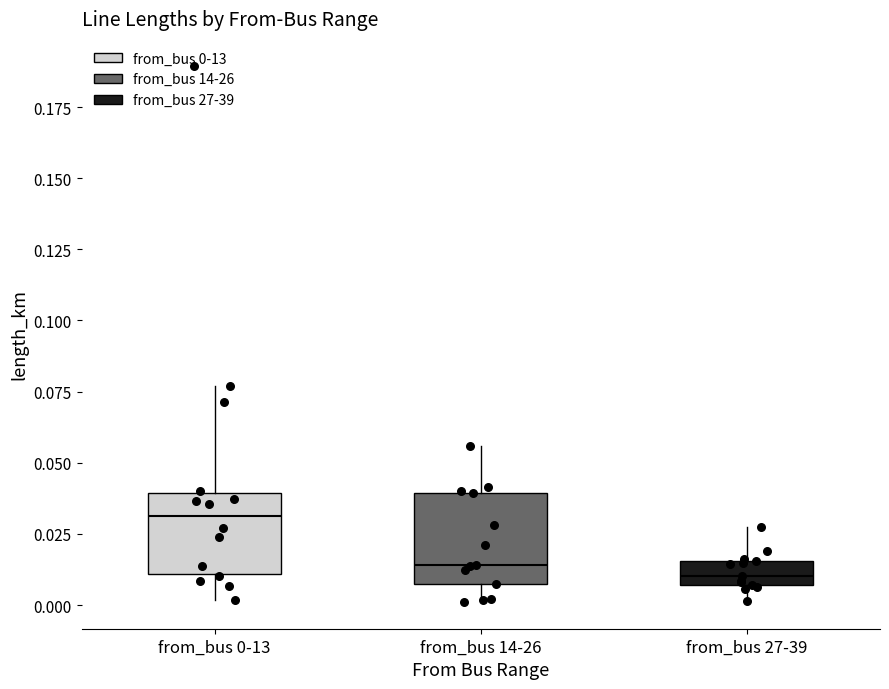

Reading left to right, read every box against the y-axis: the position of its median line, the range the box covers, and the ends of its whiskers. The values are not printed on the chart, so give them approximately, as read against the axis.

from_bus 0-13: median 0.030, box 0.010 to 0.040, whiskers 0.000 to 0.075
from_bus 14-26: median 0.015, box 0.005 to 0.040, whiskers 0.000 to 0.055
from_bus 27-39: median 0.010, box 0.005 to 0.015, whiskers 0.000 to 0.025